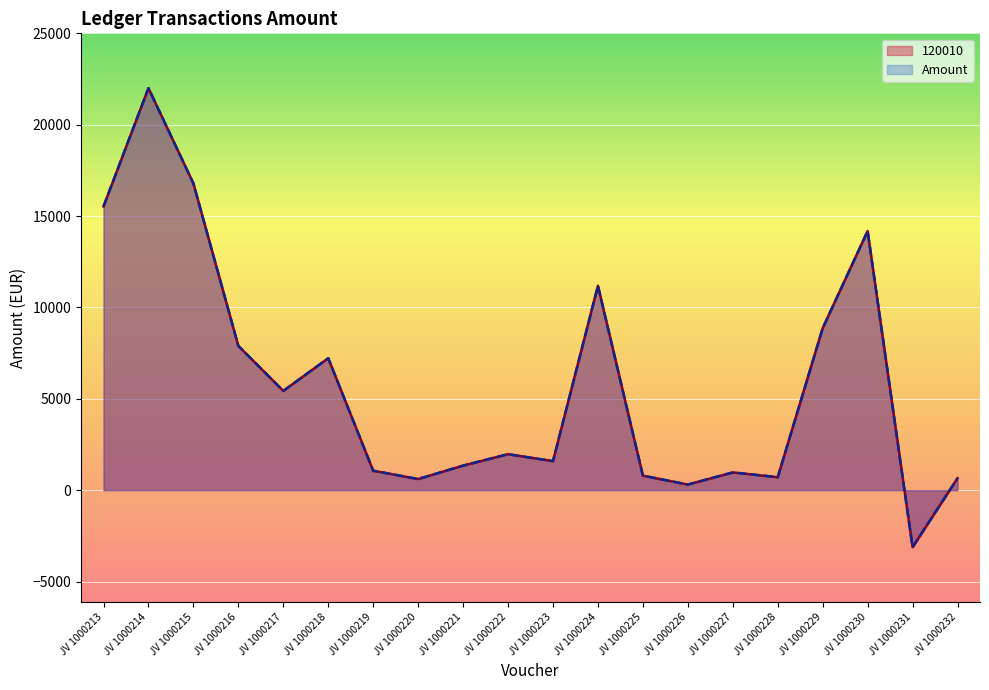

How many interior local peaks does the 120010 series have?

6